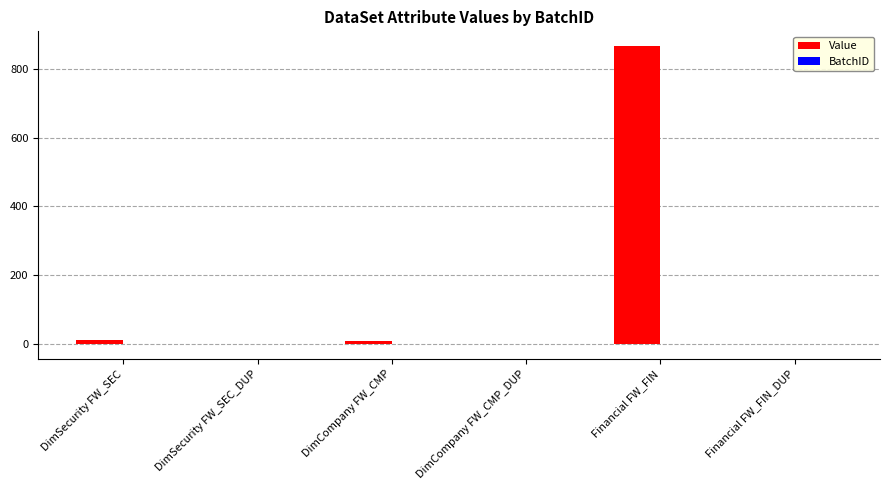

What is the sum of all Value values?

881